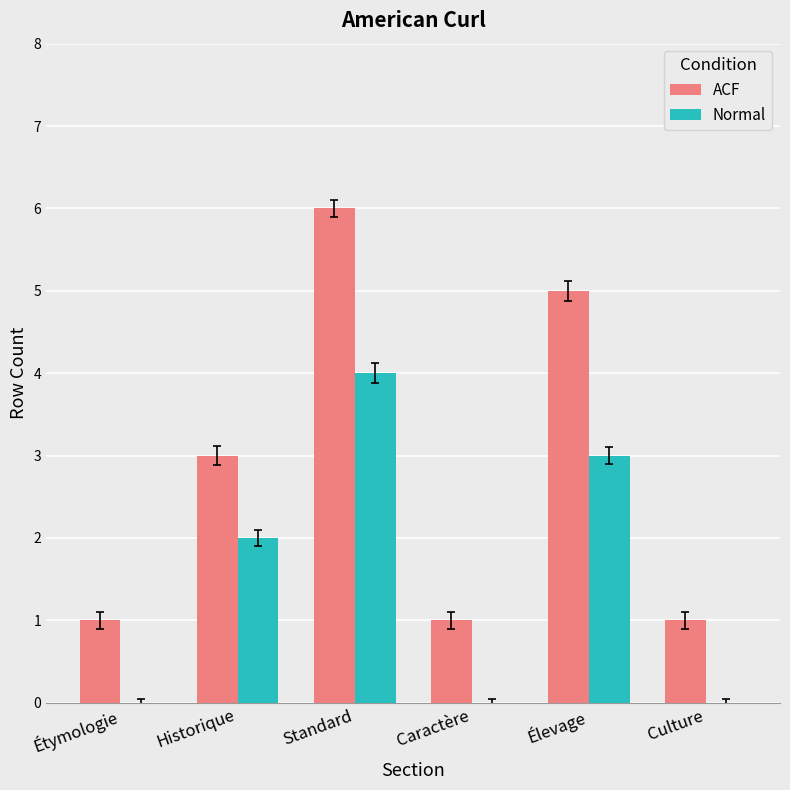

Between Standard and Culture, which series saw the biggest shift?

ACF